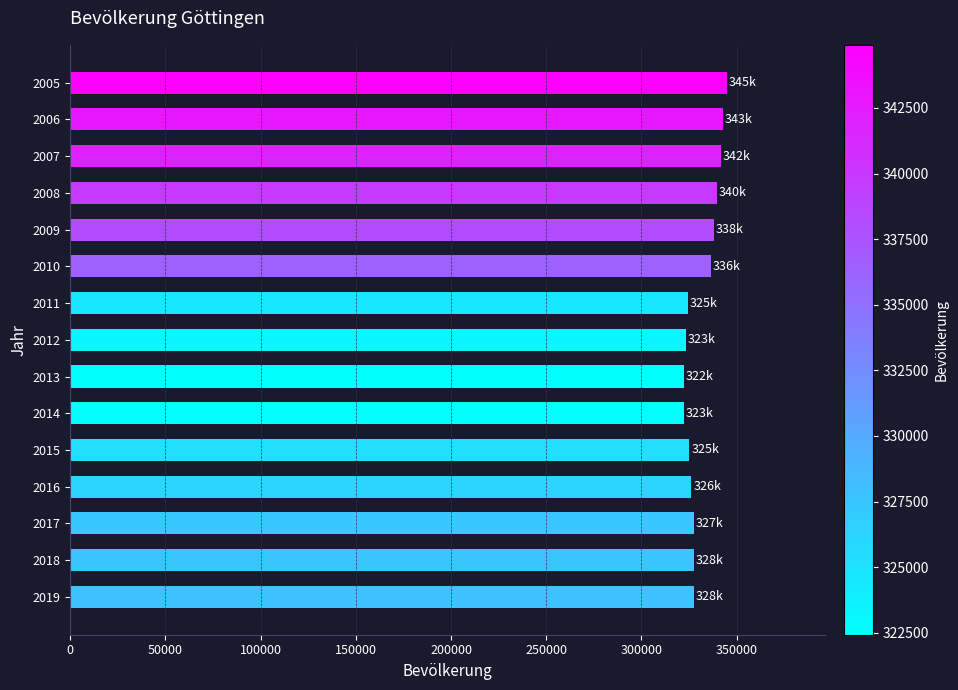

What is the minimum value shown in the chart?

322427